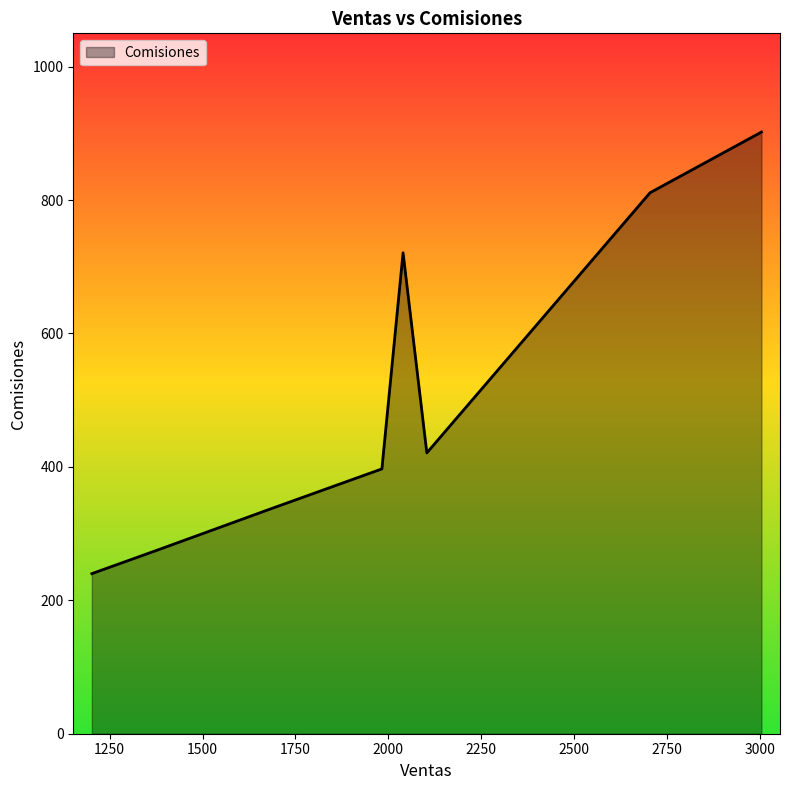

True or false: the data shows 811 at 2705.

True